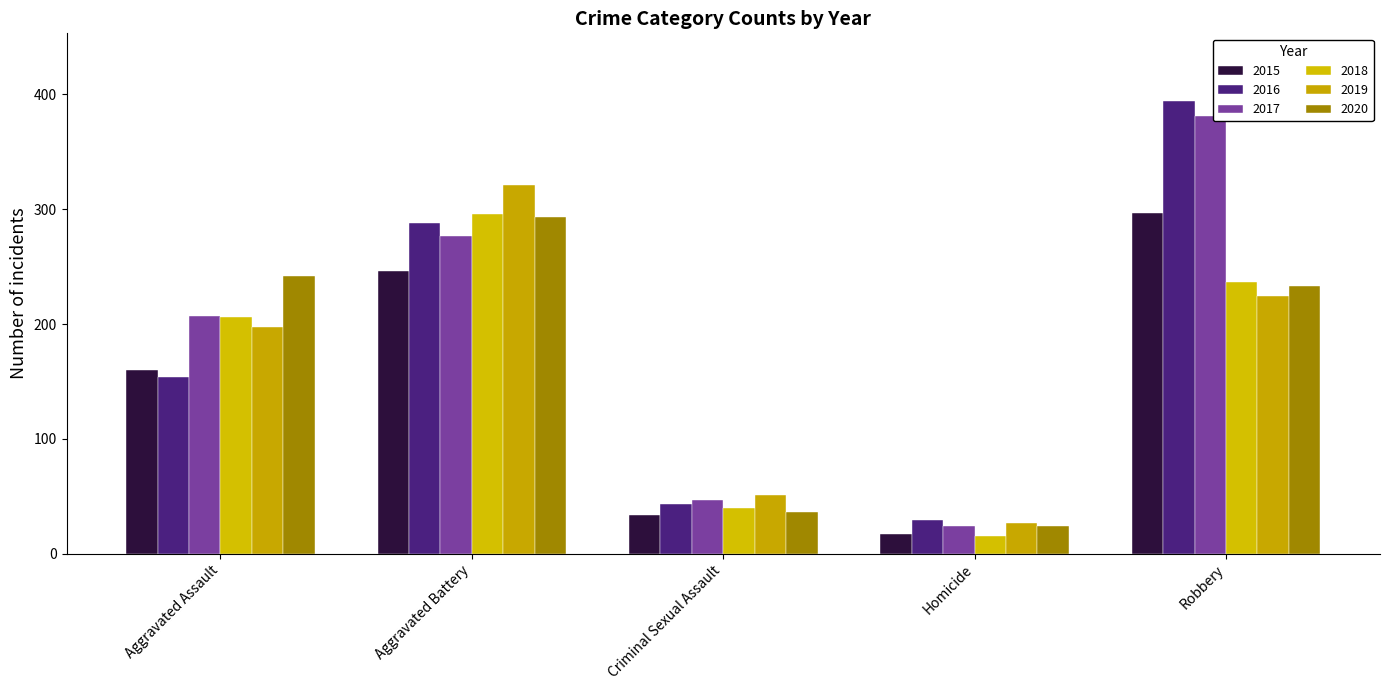

What is the value of the 2015 bar at the 4th from the left?

17